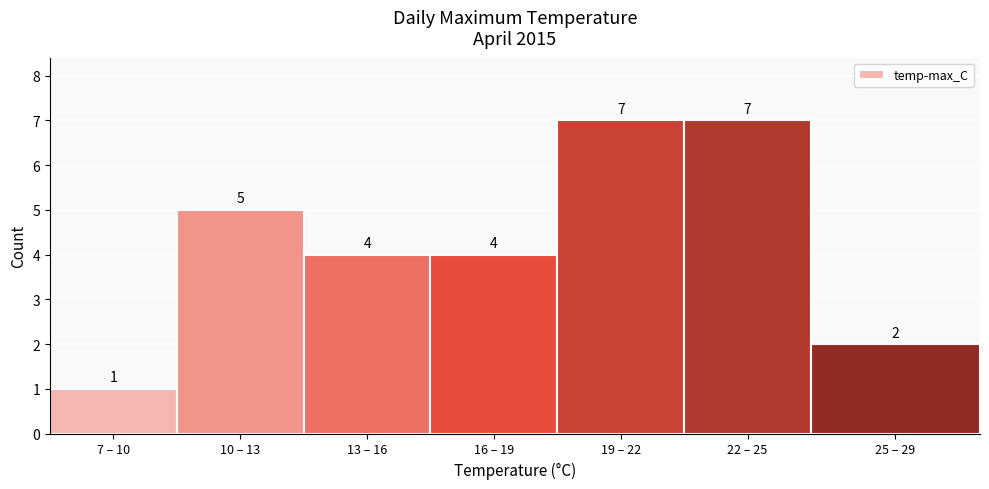

Reading right to left, list all the values displayed in this chart.

2	7	7	4	4	5	1